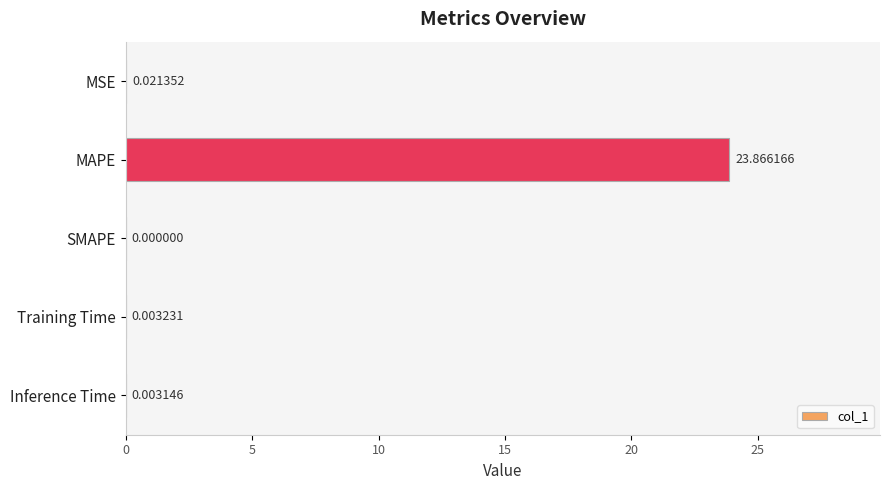

What is the change in value from MAPE to SMAPE?

-23.9